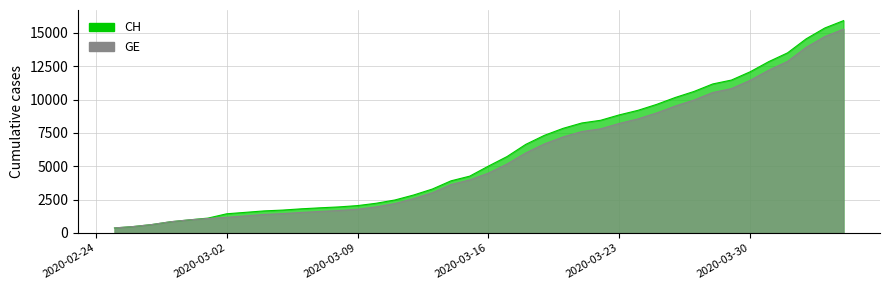

What is the total value across all series at 2020-03-06?

3347